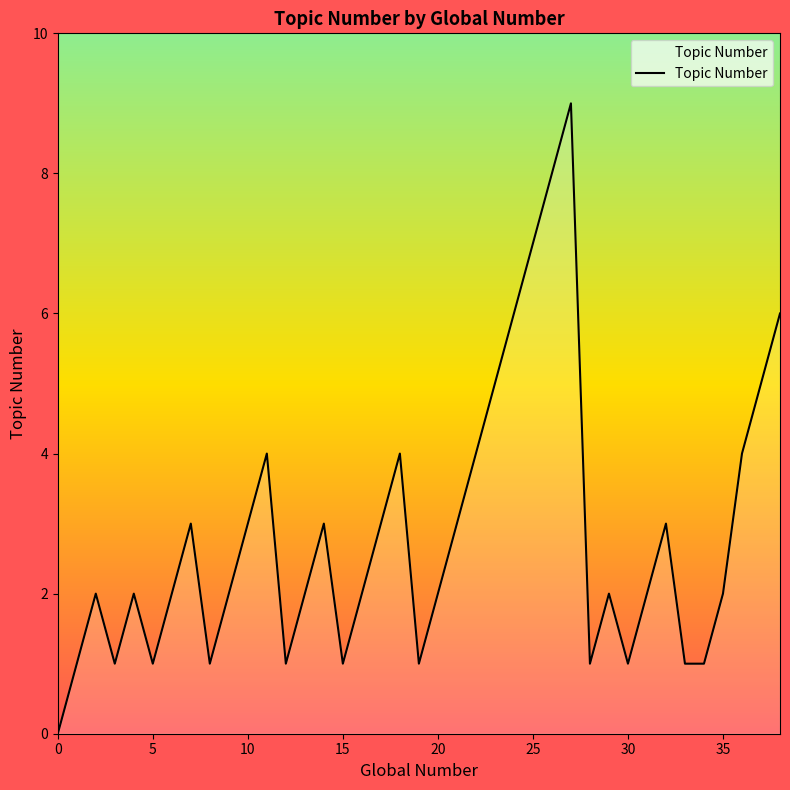

What is the greatest value displayed?

9